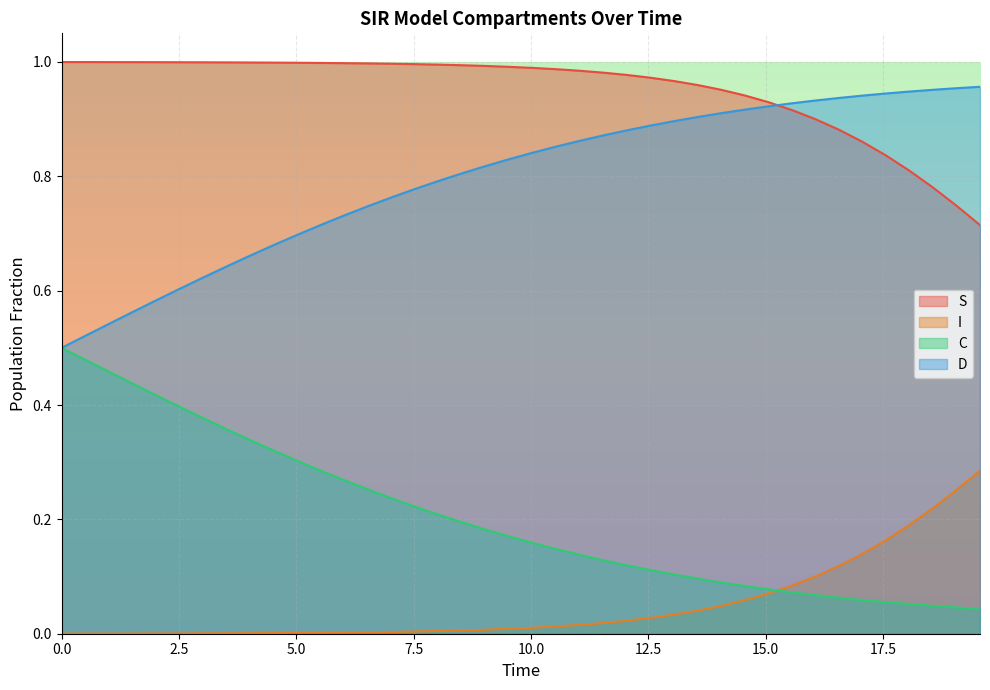

Which series has the widest spread of values?

C